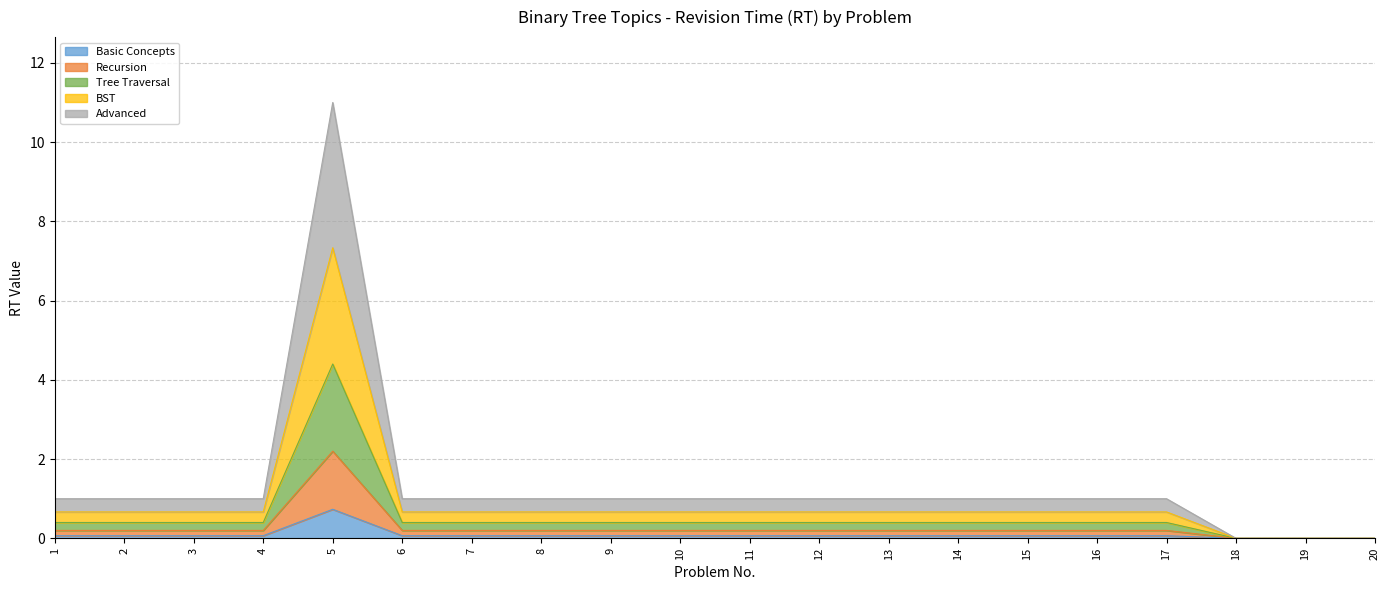

What is the average value?

0.1